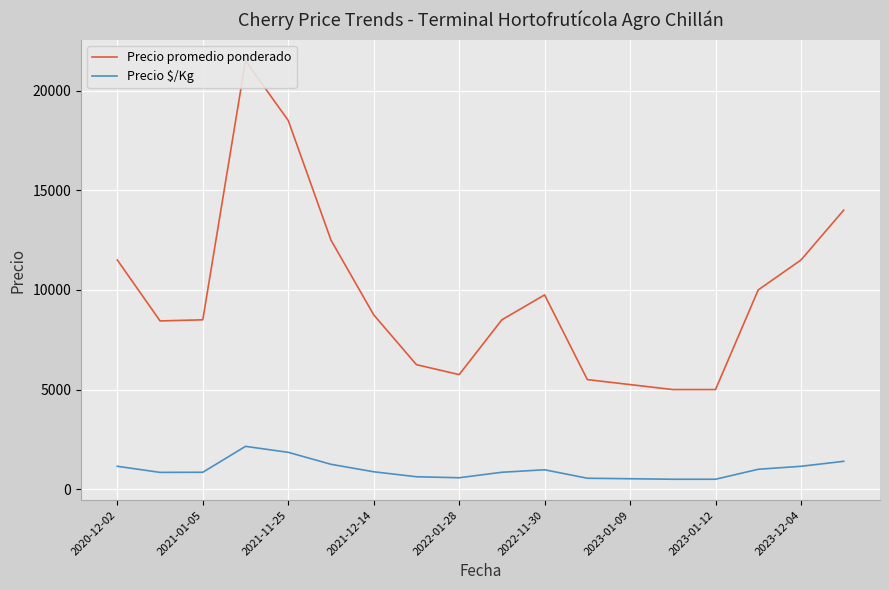

What is the lowest value of the Precio $/Kg series?

500